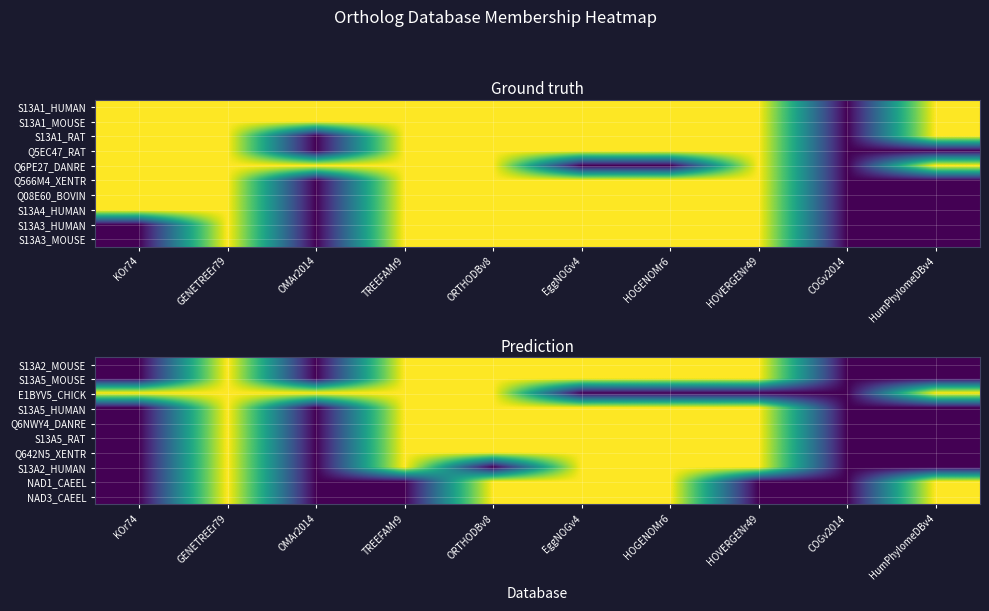

Which category has the lowest value in the Q642N5_XENTR series?

KOr74